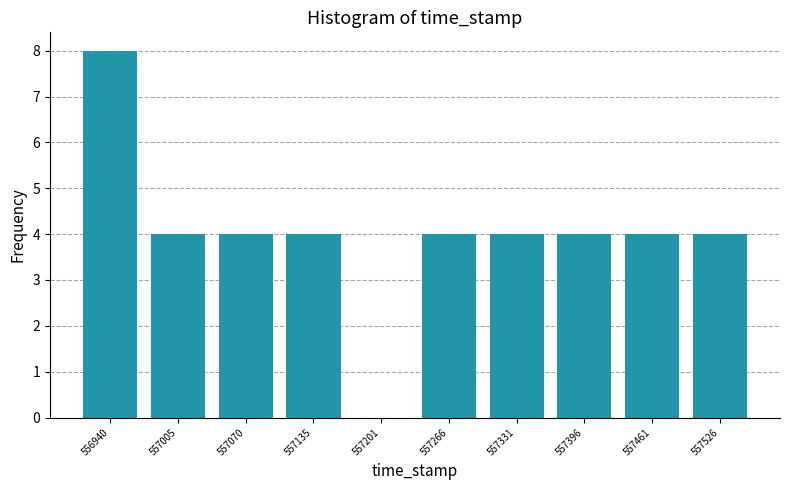

Which range on the x-axis has the tallest bar?

556910 to 556970